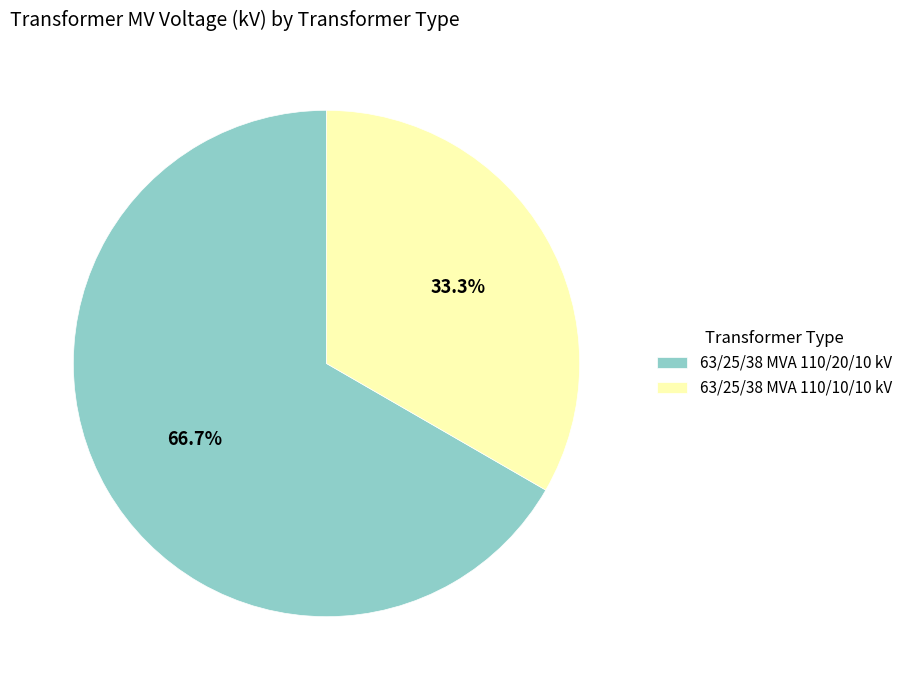

Is it true that 63/25/38 MVA 110/10/10 kV is 33% of the pie?

True